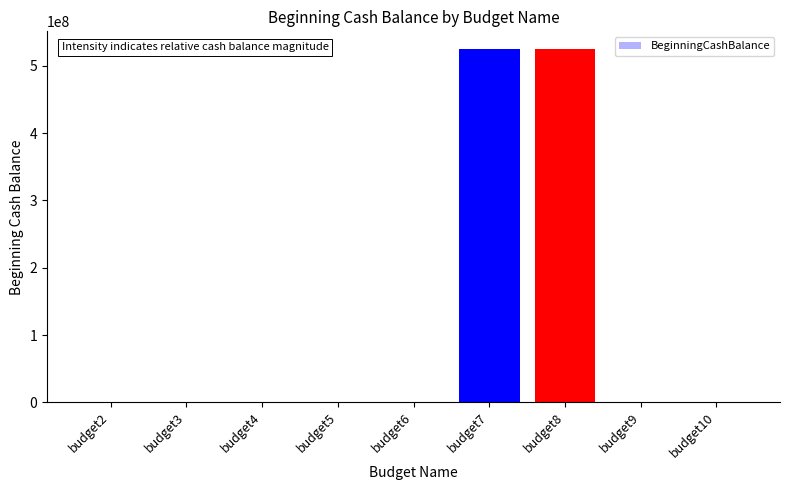

Is it true that the value at budget8 is 780990425.8?

False